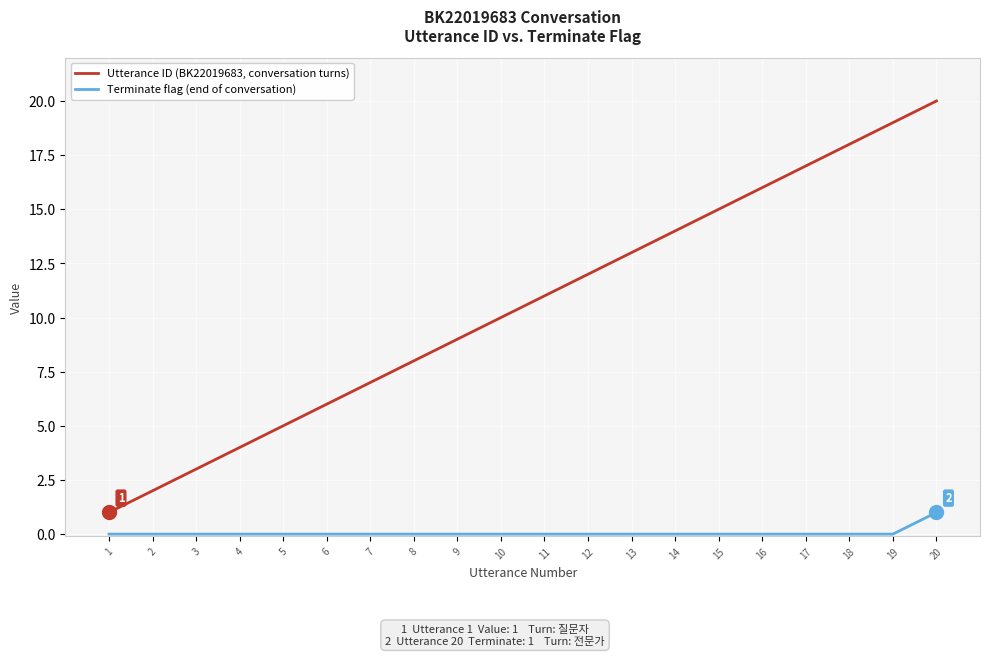

What is the total value across all series at 10?

10